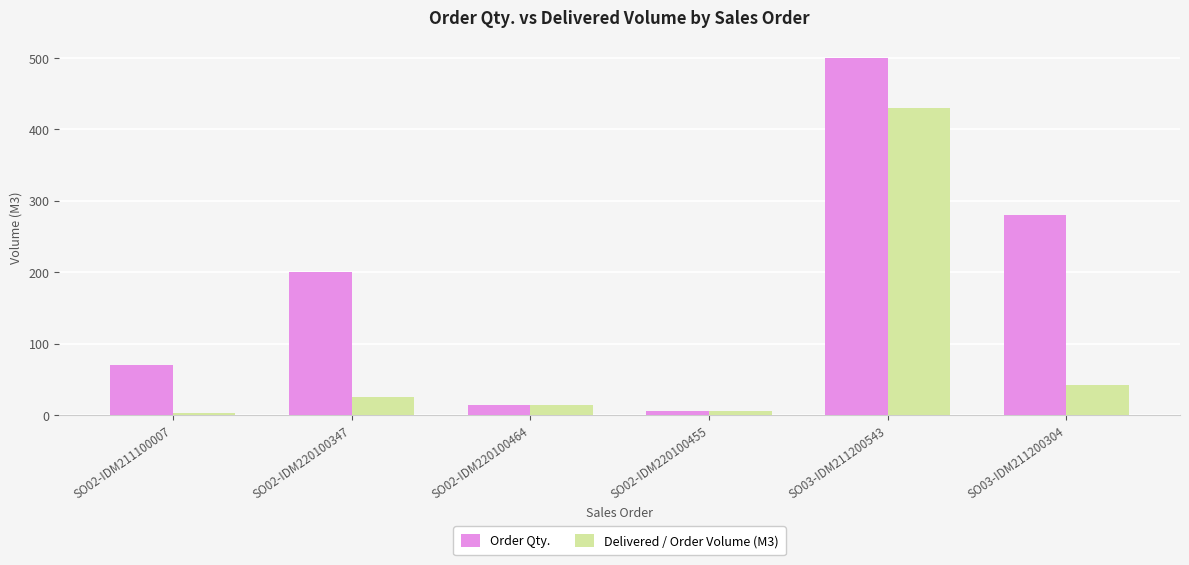

How many distinct data groups are displayed?

2